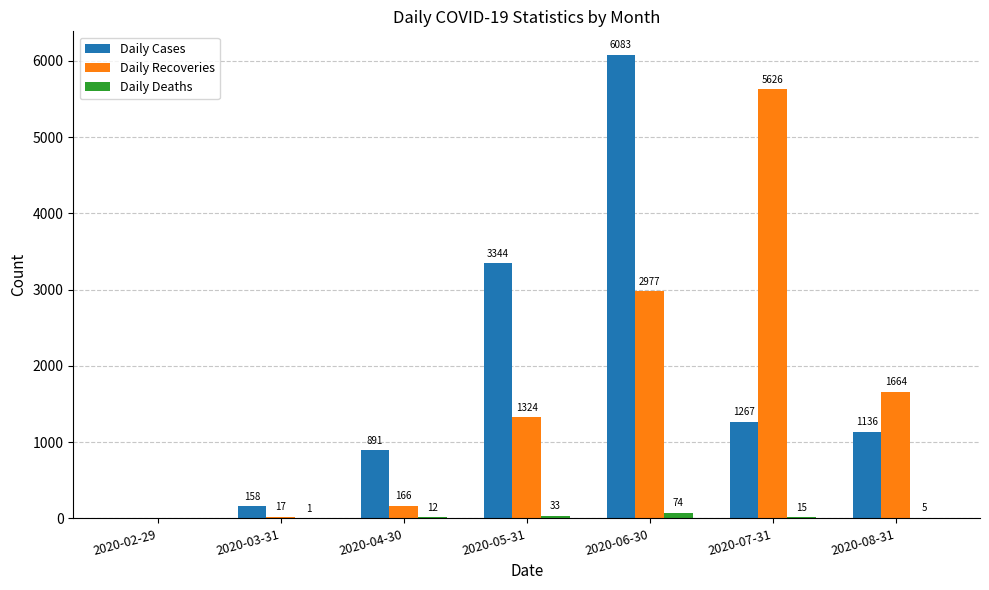

Is the value of Daily Deaths at 2020-04-30 greater than the value of Daily Recoveries at 2020-05-31?

No